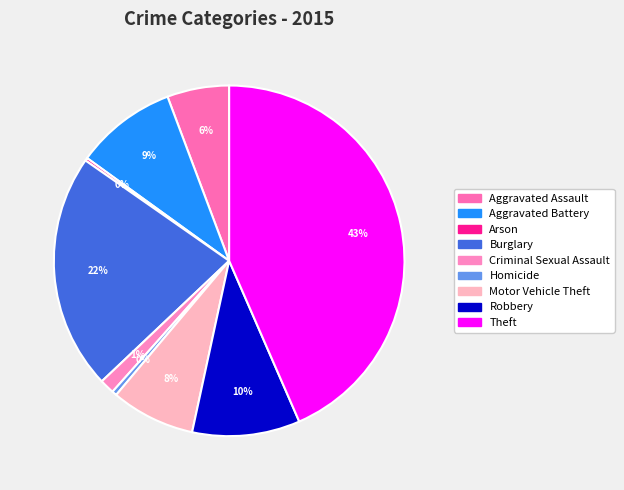

Which category has the biggest portion of the pie?

Theft